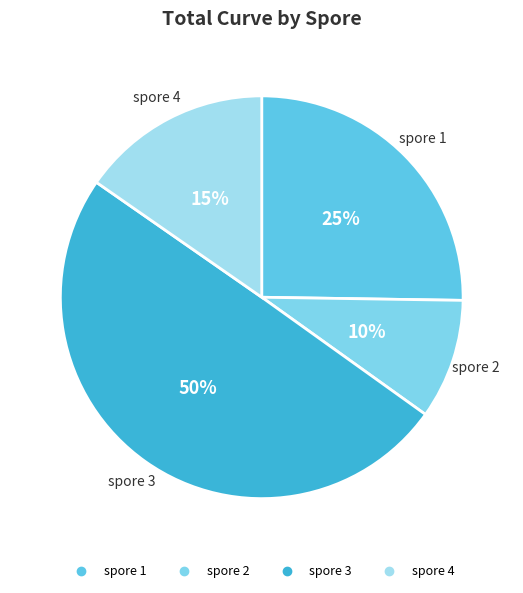

To the nearest percent, what portion does spore 1 represent?

25%